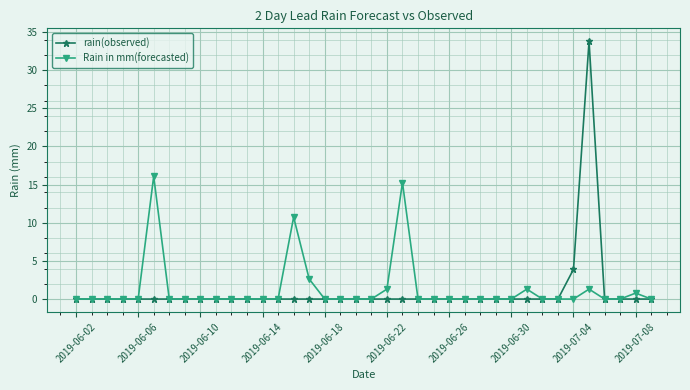

True or false: Rain in mm(forecasted) has more than 2 points higher than both neighbors.

True